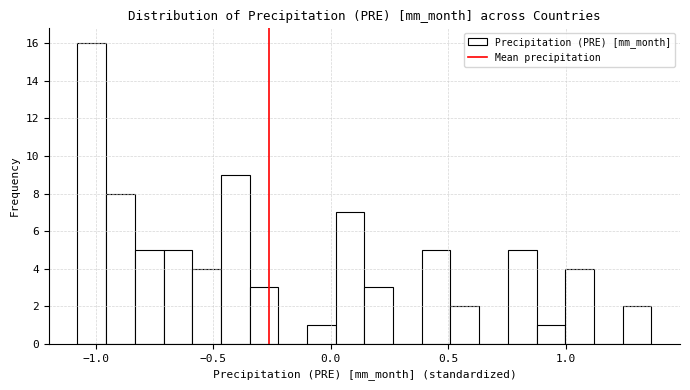

Read against the x-axis, roughly where is the centre of the tallest bar?

-1.00